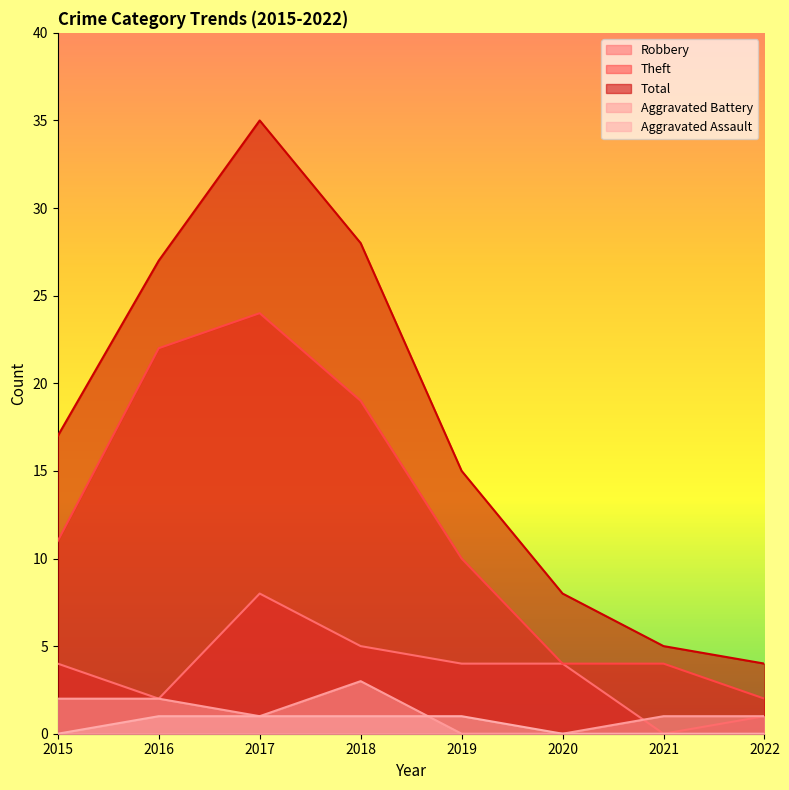

What is the difference between the Aggravated Battery values at 2016 and 2018?

1